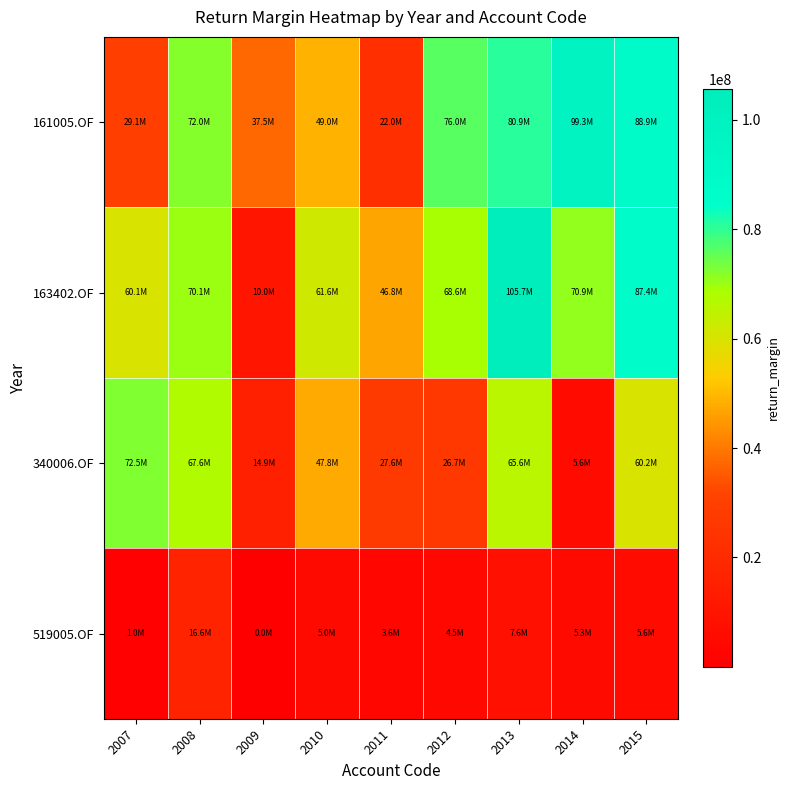

What is the spread (max minus min) of values at 2012?

71566570.3